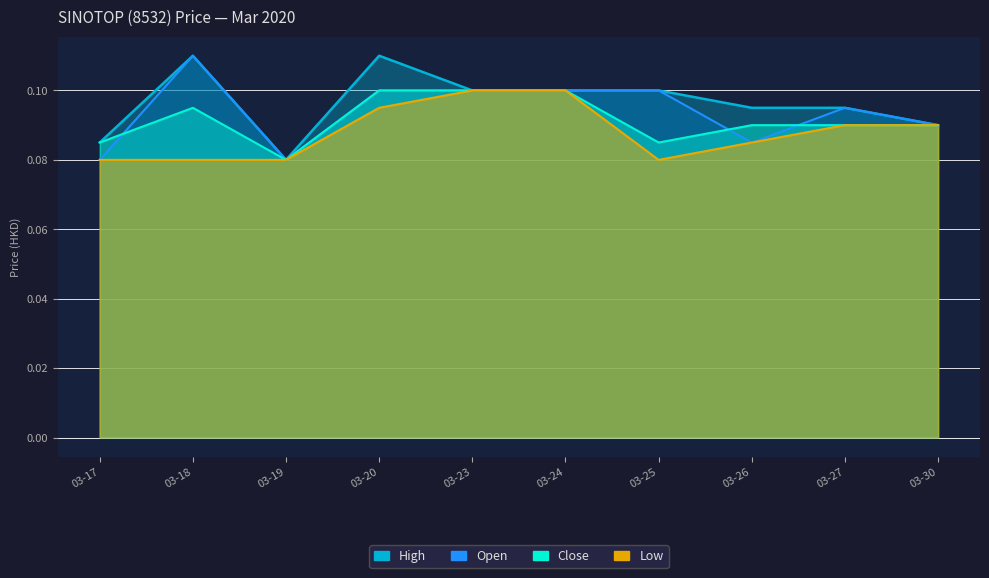

What are all the series names shown in the legend?

open, high, low, close